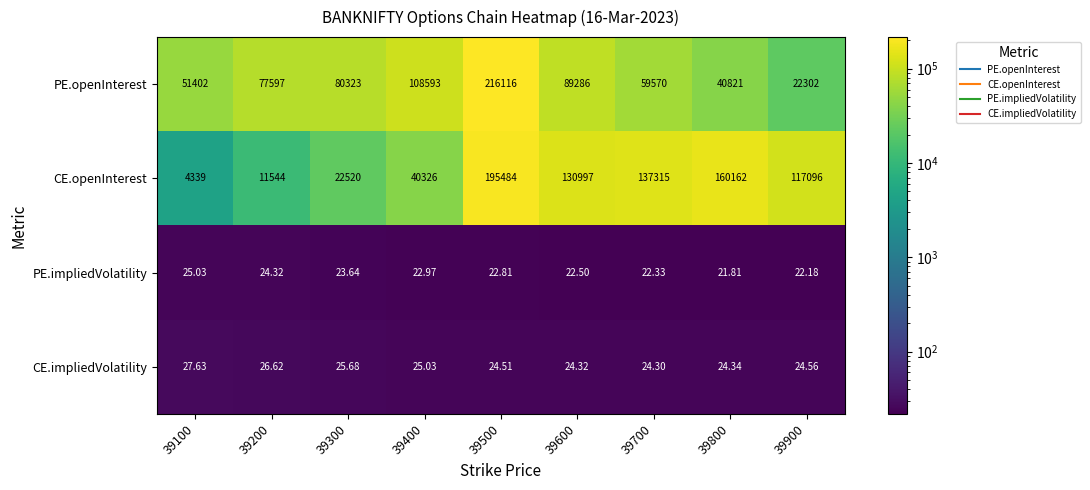

What is the spread (max minus min) of values at 39400?

108570.0